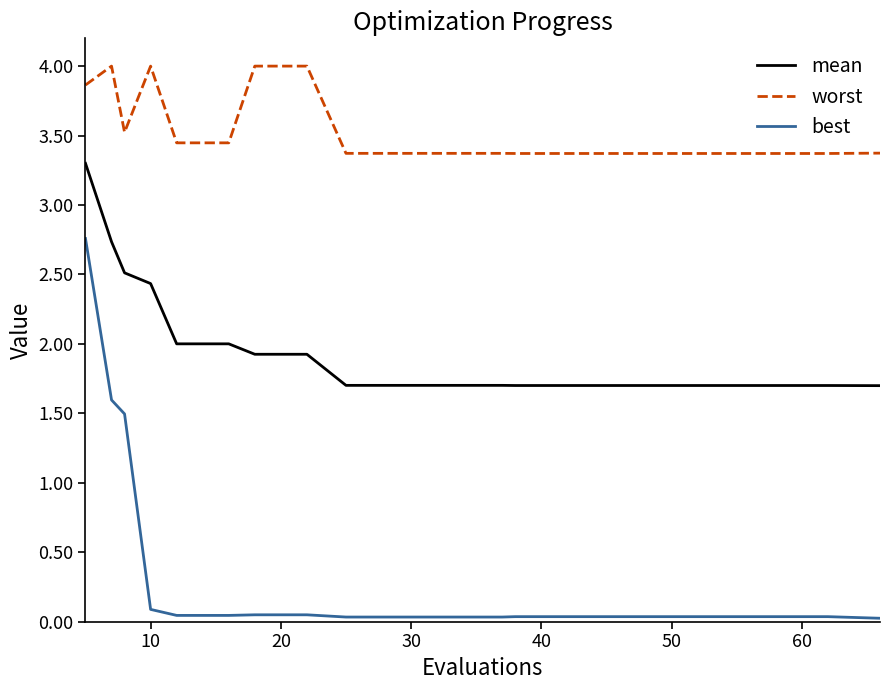

How many lines are shown in the chart?

3